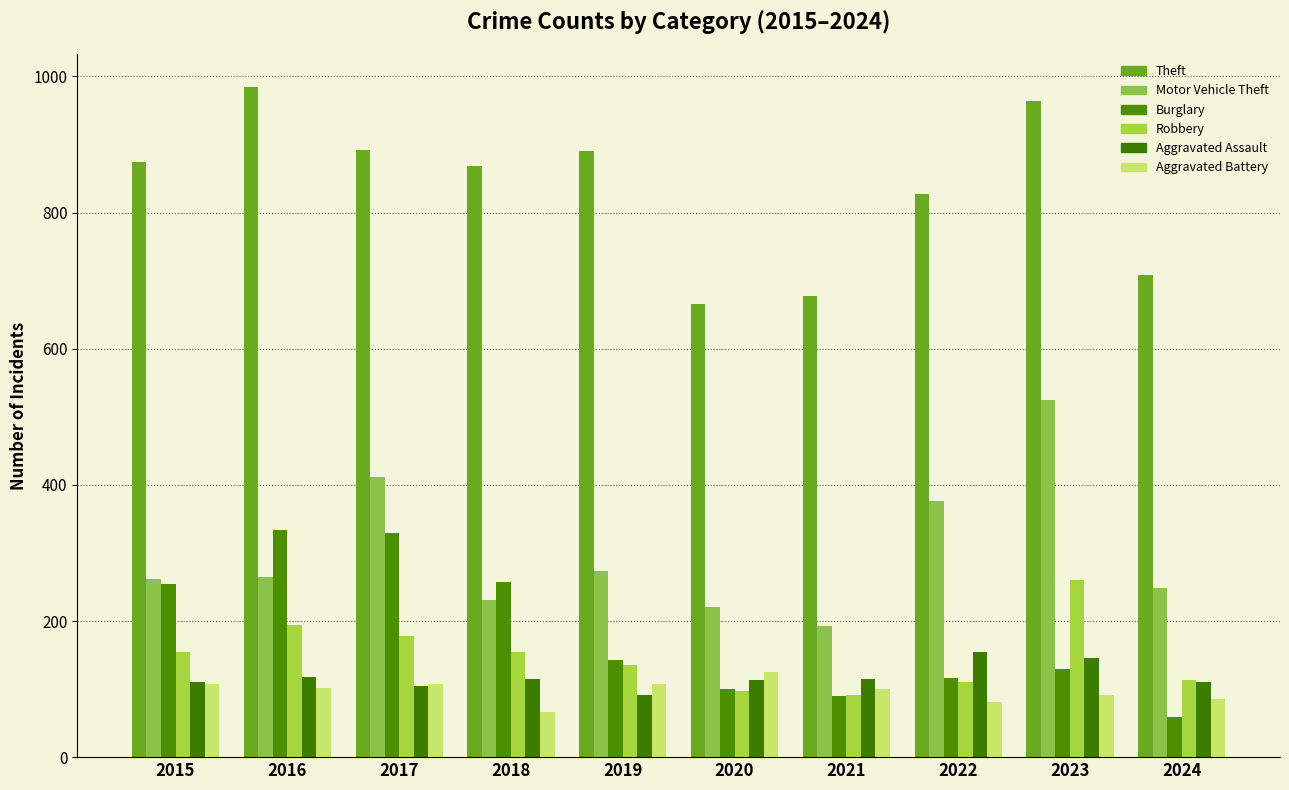

Which series has the largest total across all categories?

Theft